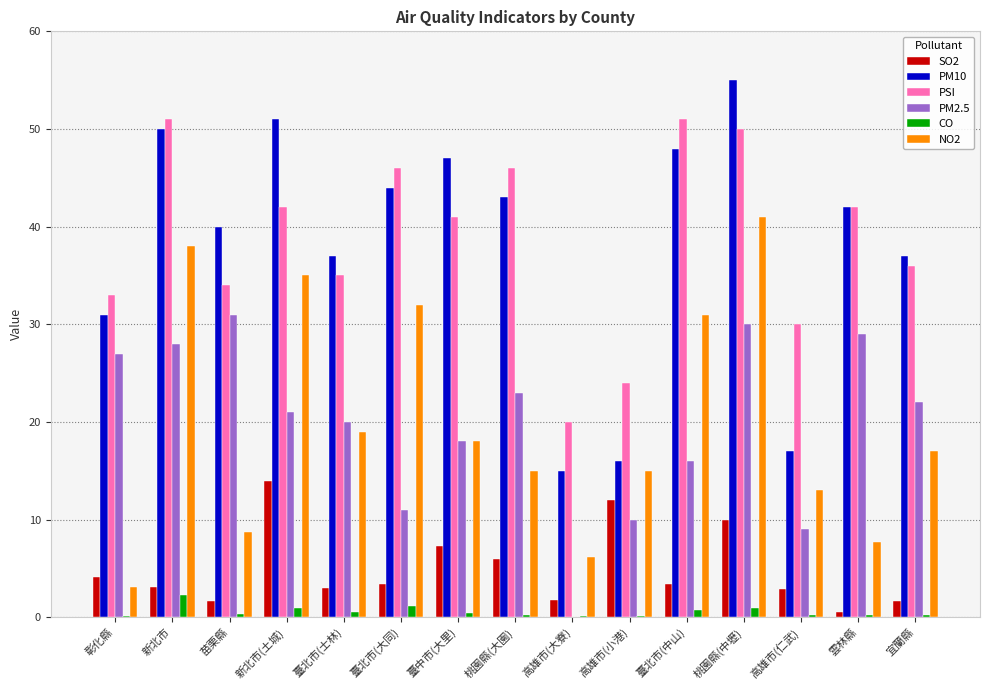

The PM10 series shows 37.0 at 臺北市(士林). True or false?

True